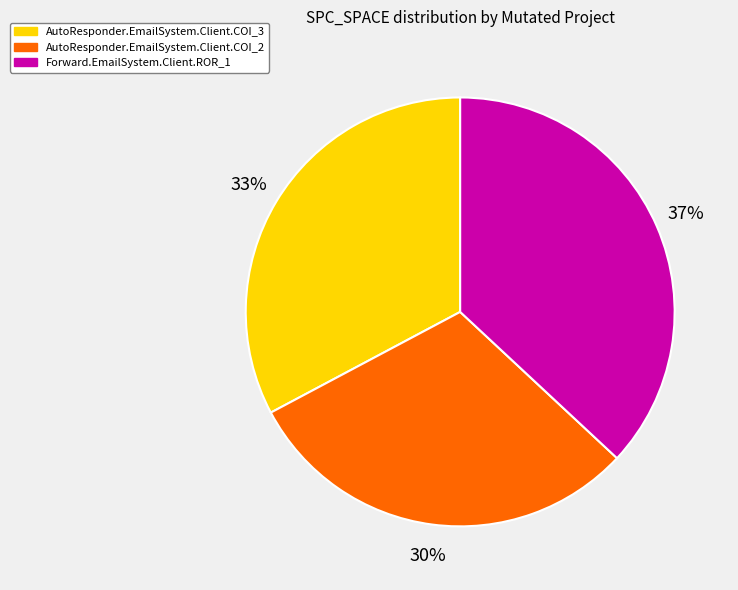

Does AutoResponder.EmailSystem.Client.COI_3 account for over 50% of the chart?

No